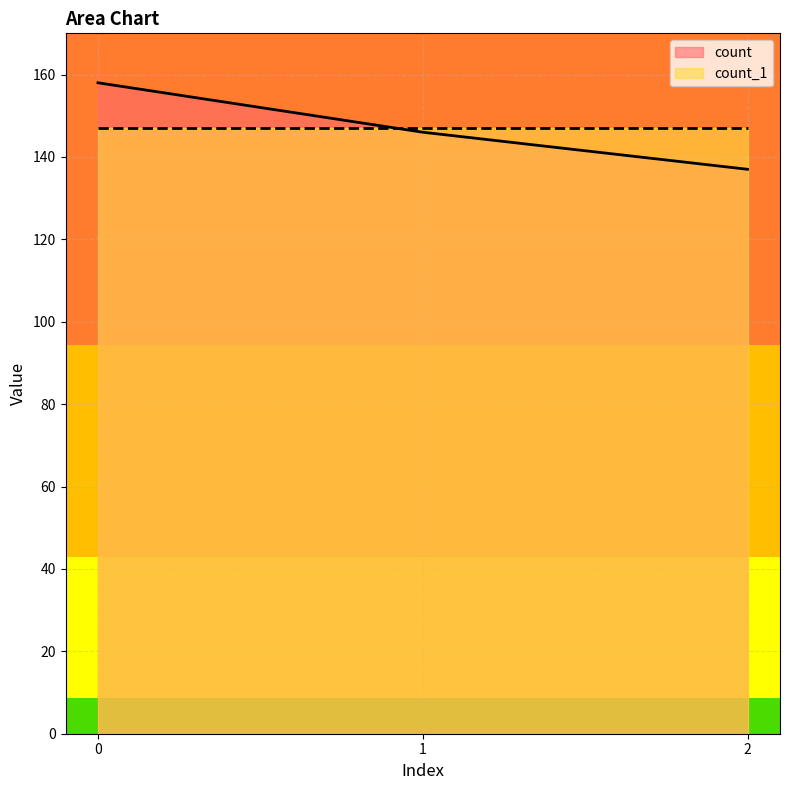

What is the minimum value shown in the chart?

137